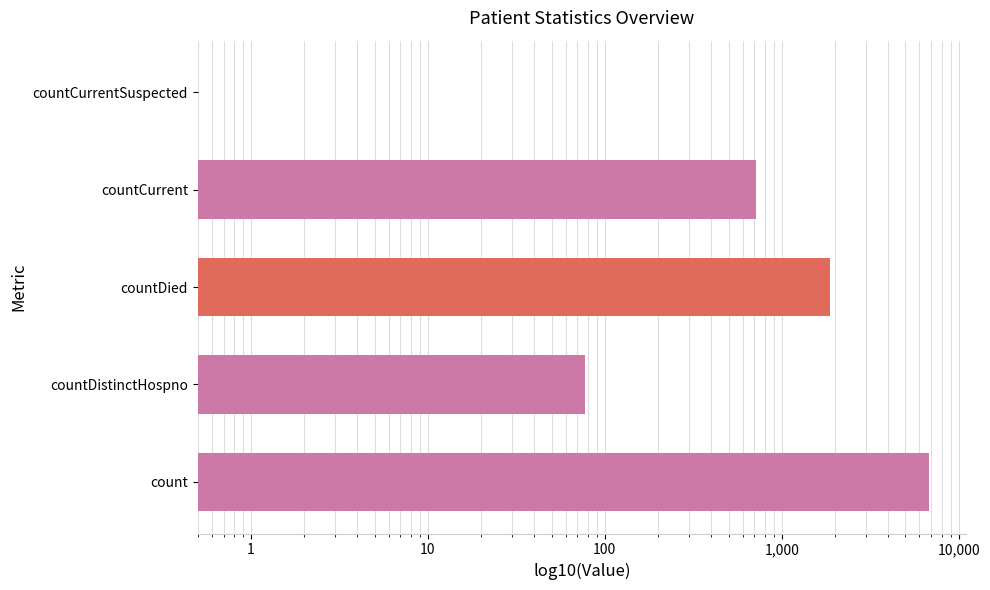

The chart shows a value of 0.8 at countCurrentSuspected. True or false?

False